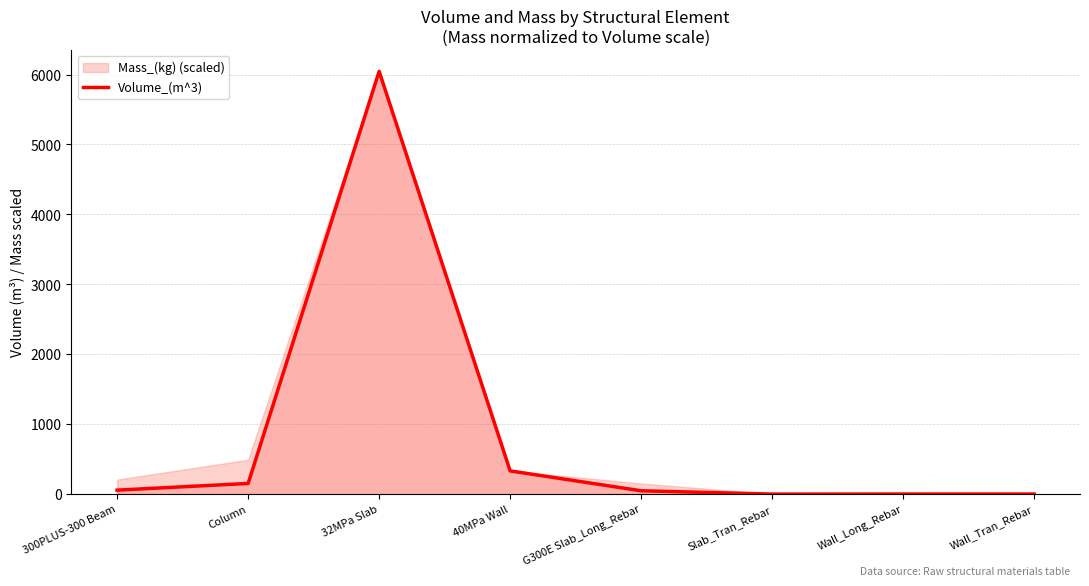

True or false: the data has more than 1 interior local peaks.

False